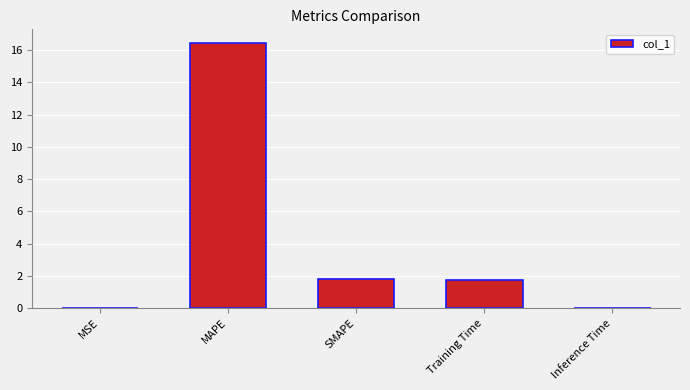

The value at Training Time is 1.7. True or false?

True